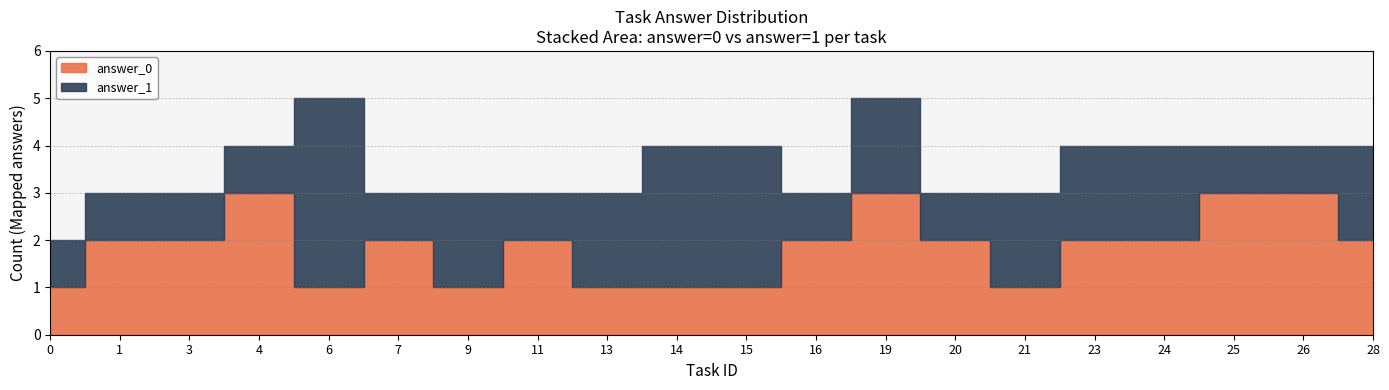

What is the average value of the answer_1 series?

1